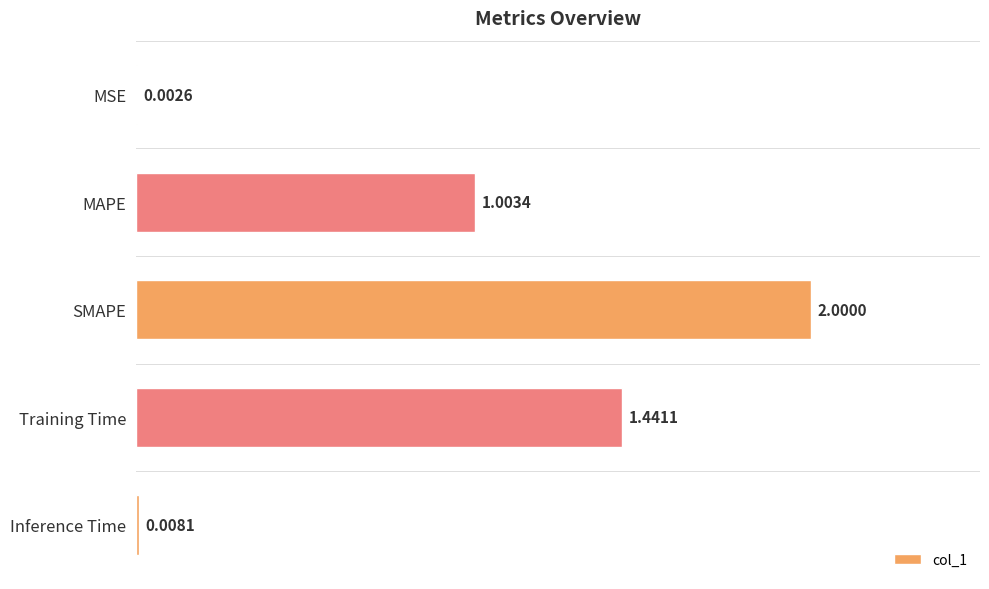

What is the sum of the values at Training Time and MAPE?

2.4